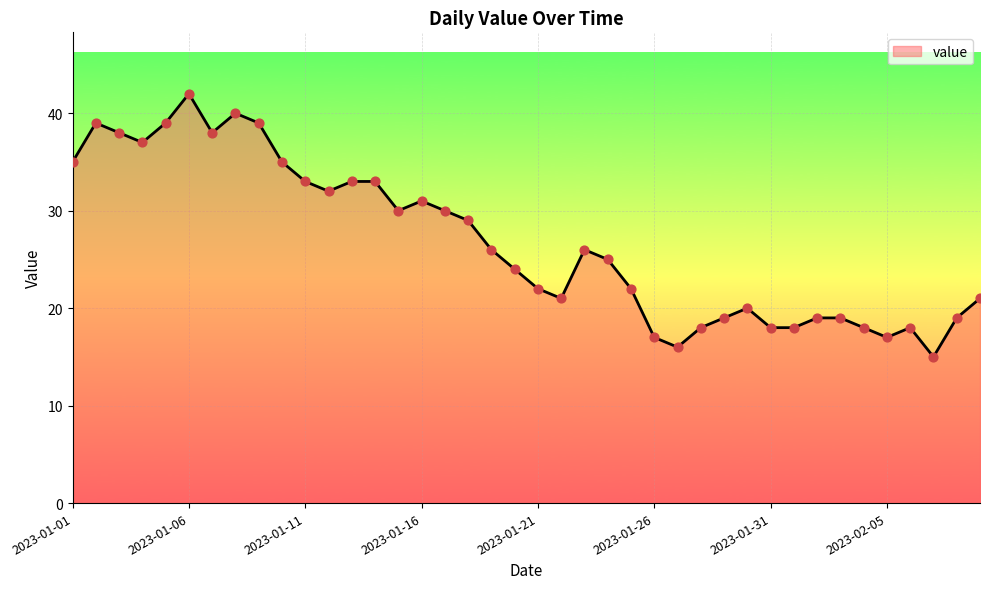

What is the difference between the maximum and minimum values?

27